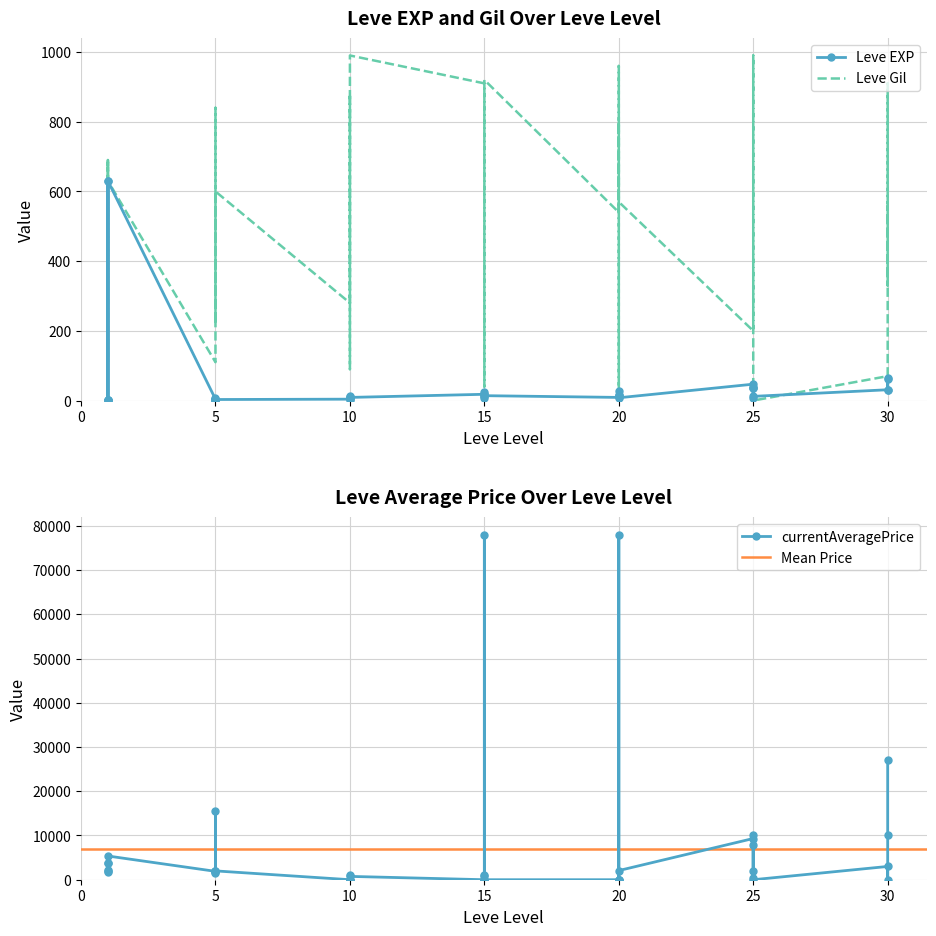

Reading left to right, transcribe all the data shown in this chart.

Leve EXP: 1=1	1=1	1=630	1=1	1=1	1=630	5=4	5=6	5=2	5=5	5=2	5=3	10=4	10=7	10=3	10=9	10=13	10=9	15=18	15=13	15=7	15=24	15=18	15=14	20=9	20=16	20=28	20=17	20=12	20=8	25=47	25=36	25=8	25=39	25=36	25=12	30=31	30=64	30=31	30=62
Leve Gil: 1=330	1=690	1=112	1=160	1=690	1=630	5=110	5=840	5=790	5=220	5=490	5=600	10=280	10=880	10=780	10=430	10=90	10=990	15=910	15=40	15=170	15=790	15=910	15=920	20=540	20=800	20=10	20=120	20=960	20=570	25=200	25=390	25=660	25=990	25=390	25=0	30=70	30=910	30=330	30=560
currentAveragePrice: 1=1820	1=3763	1=3742	1=1893	1=2219	1=5361	5=1894	5=15611	5=1997	5=1821	5=1604	5=1996	10=0	10=0	10=1074	10=0	10=0	10=752	15=0	15=0	15=979	15=78010	15=752	15=0	20=0	20=78010	20=0	20=0	20=0	20=2070	25=9318	25=7956	25=2070	25=500	25=10120	25=0	30=3000	30=0	30=10120	30=26999